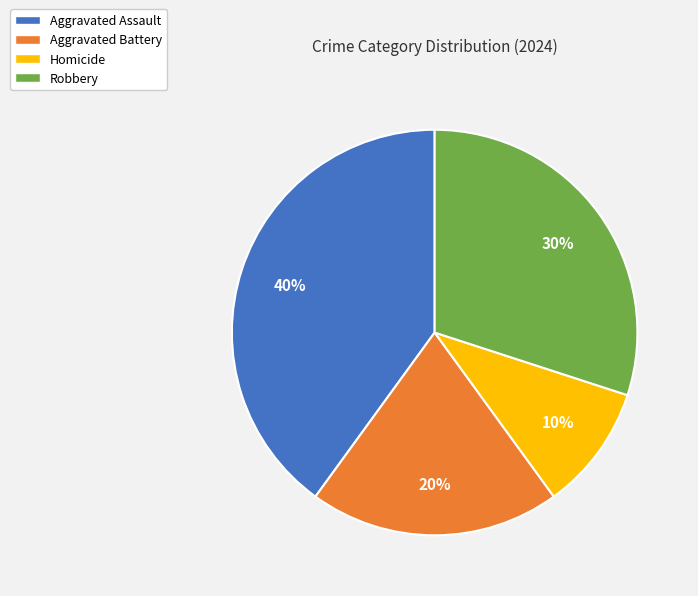

To the nearest percent, what is the average slice percentage?

25%